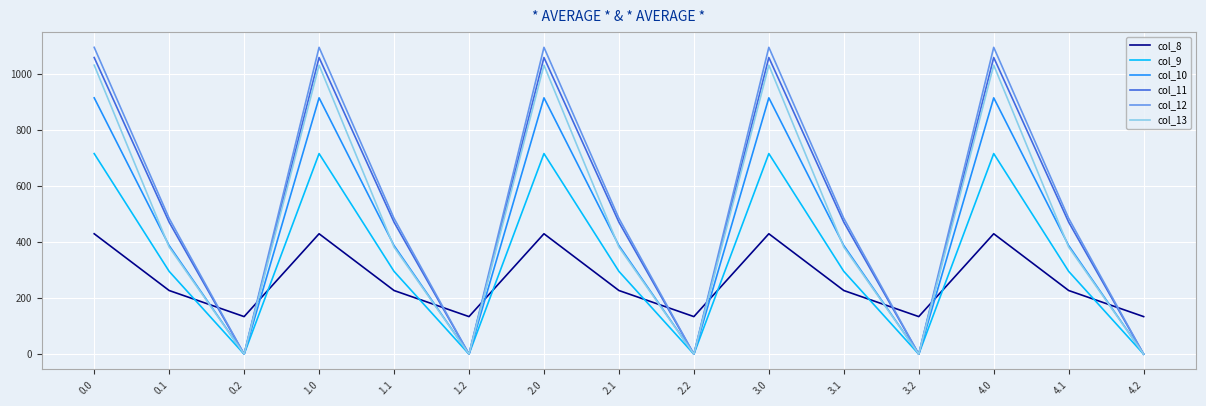

Between 1.2 and 2.0, which series saw the biggest shift?

col_12